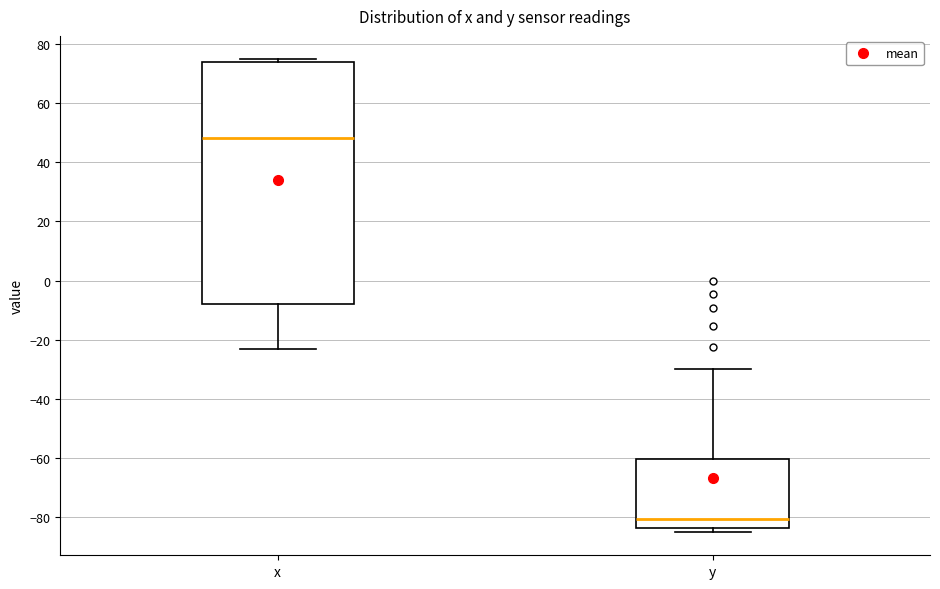

Where does the lower whisker of the box for x end on the y-axis? The values are not printed on the chart, so give them approximately, as read against the axis.

-24